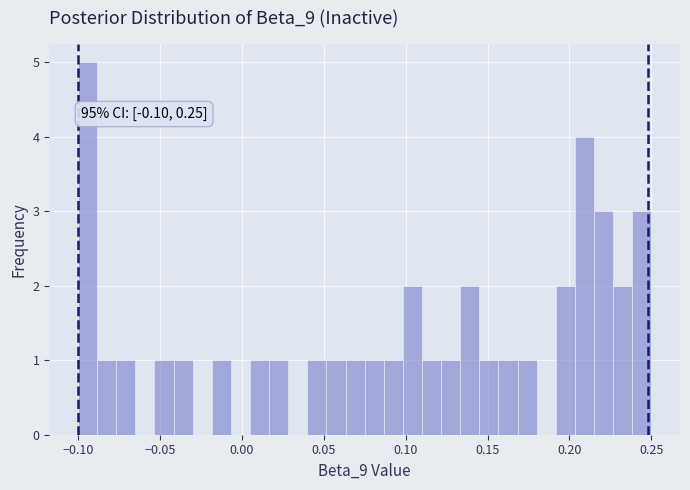

Around what value on the x-axis is the tallest bar? Give the approximate position of its centre, as read against the axis.

-0.095